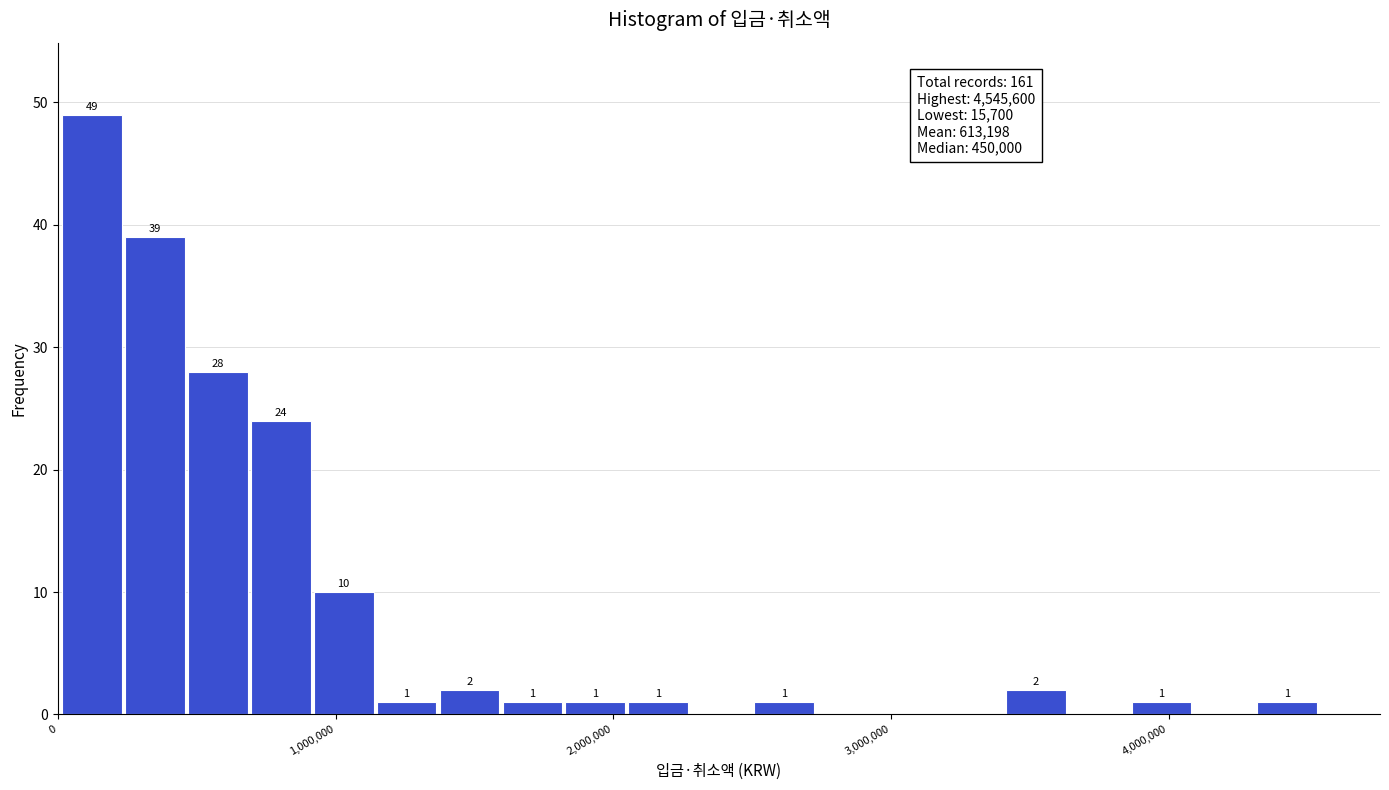

Around what value on the x-axis is the tallest bar? Give the approximate position of its centre, as read against the axis.

100000